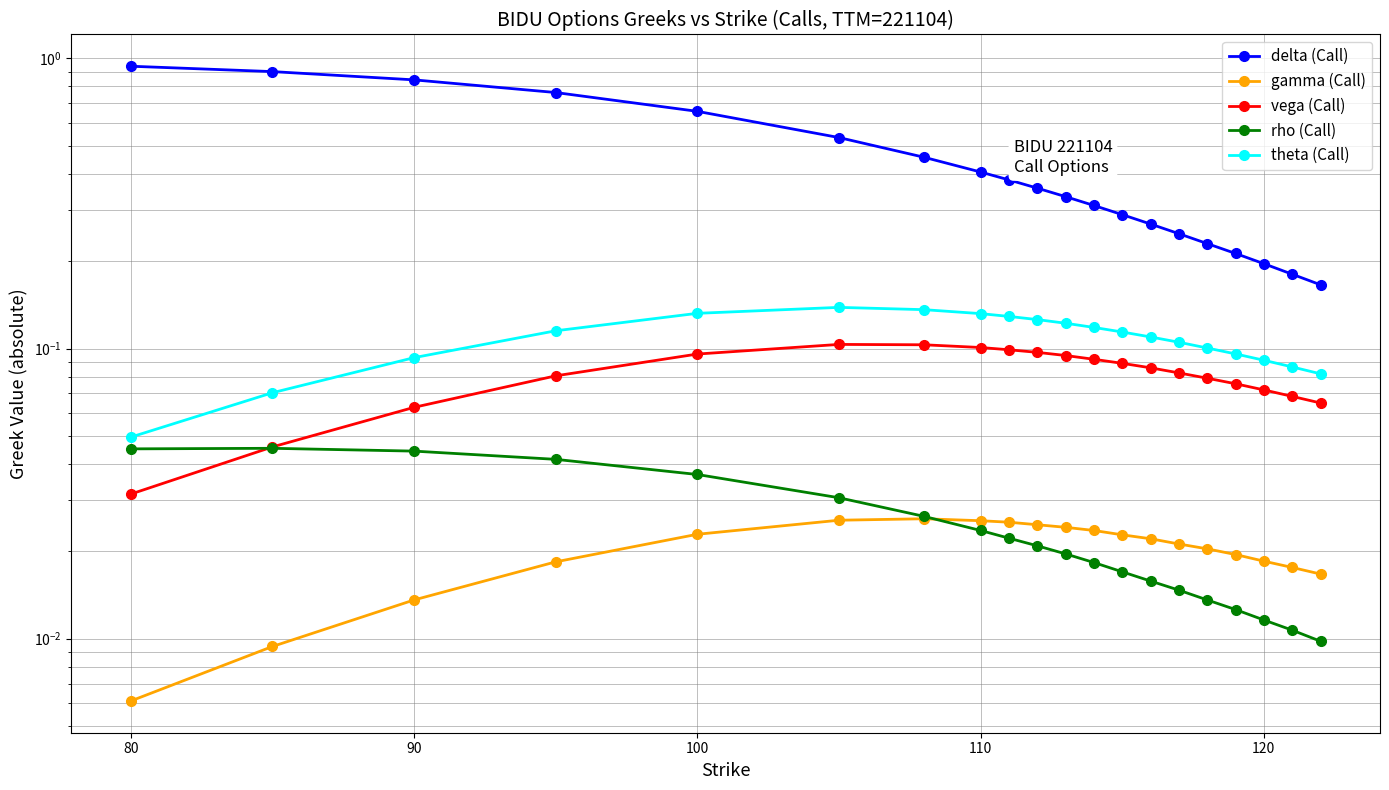

The rho (Call) series shows 0.0 at 120. True or false?

True